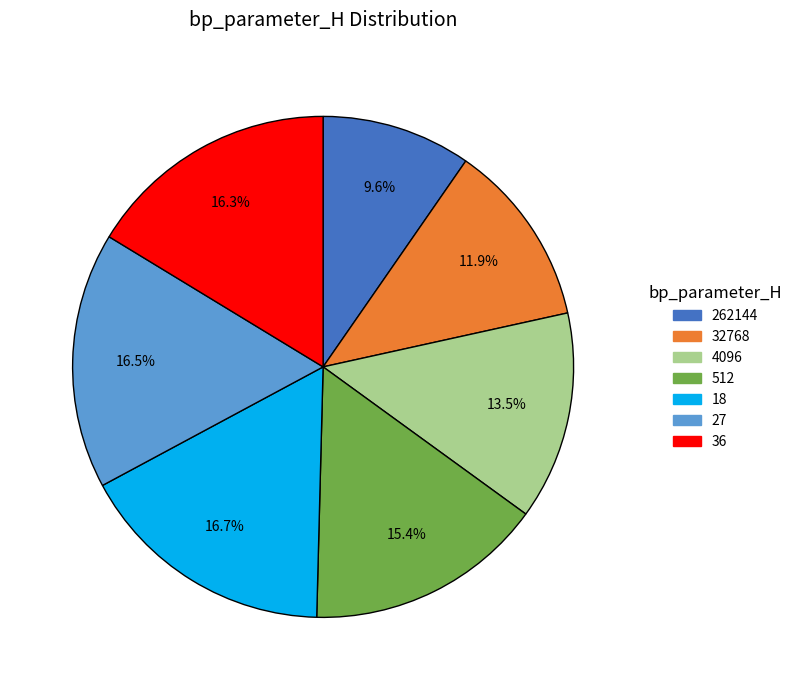

Is the sum of 27 and 32768 greater than half?

No